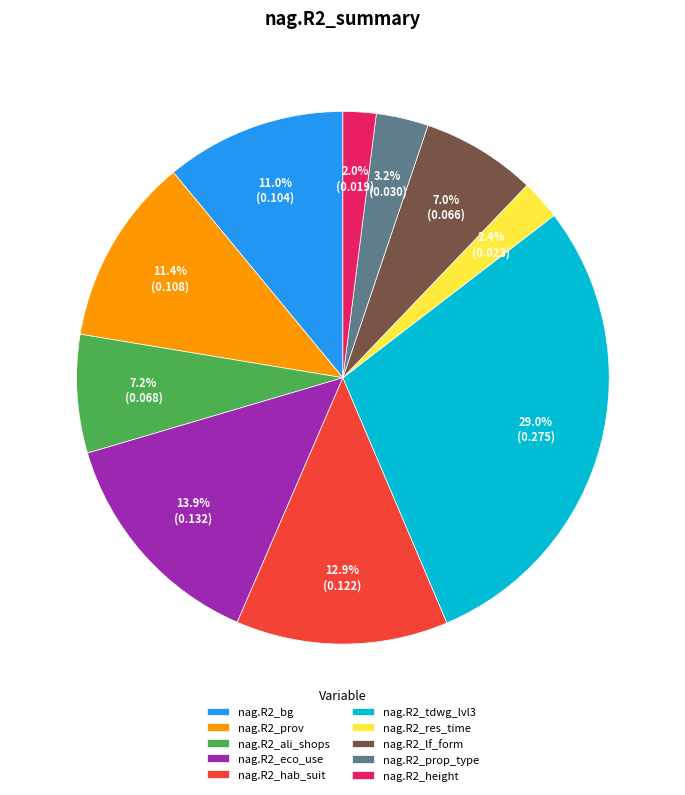

What is the largest slice in the pie chart?

nag.R2_tdwg_lvl3